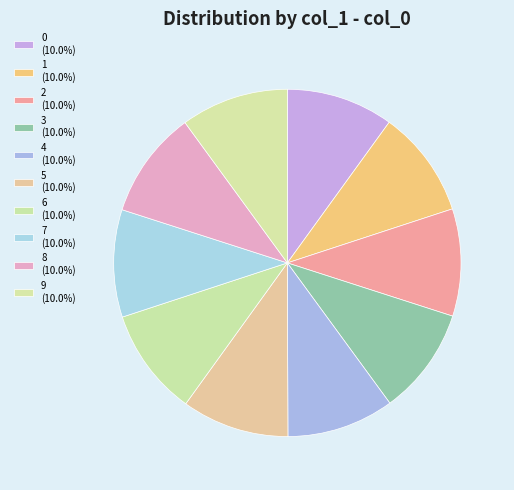

The 8 slice represents 10% of the pie. True or false?

True